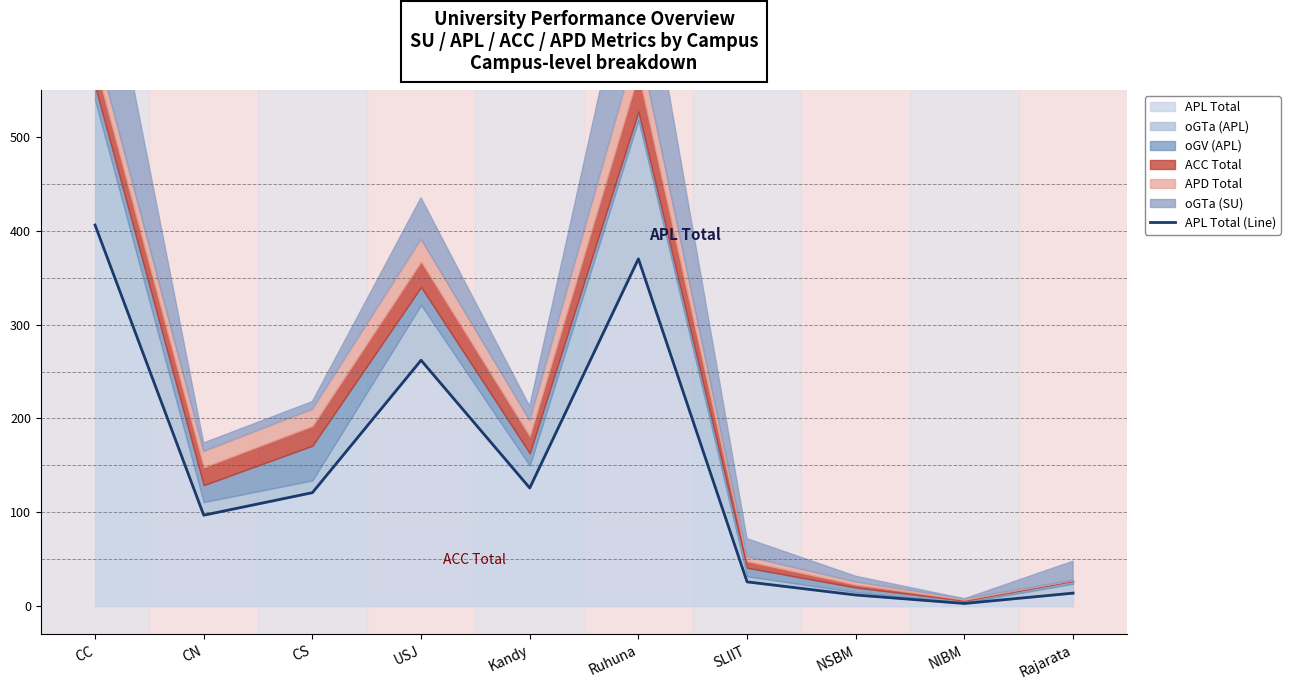

How many data points are less than 121?

5